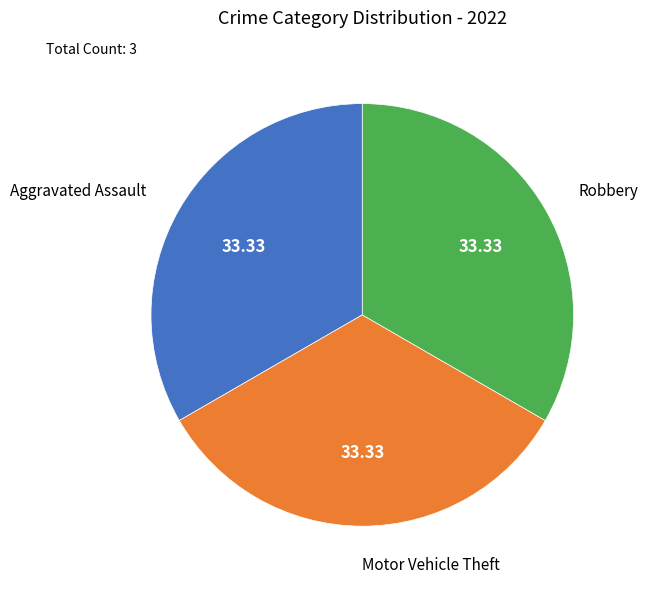

How many segments does this pie chart have?

3